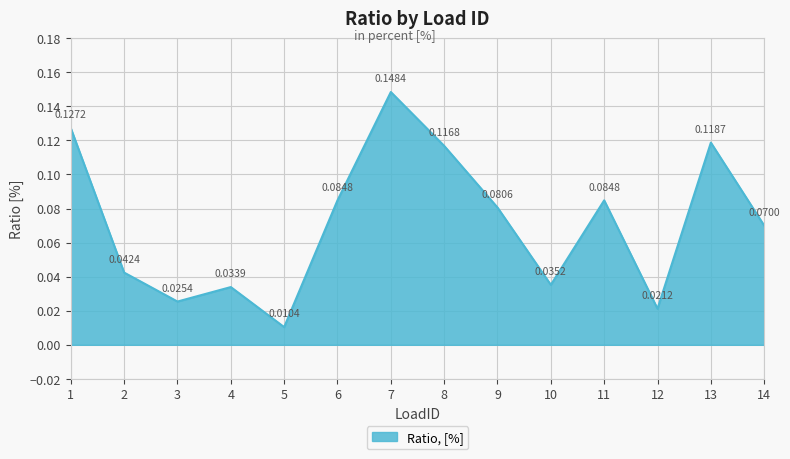

True or false: the data has more than 2 interior local peaks.

True